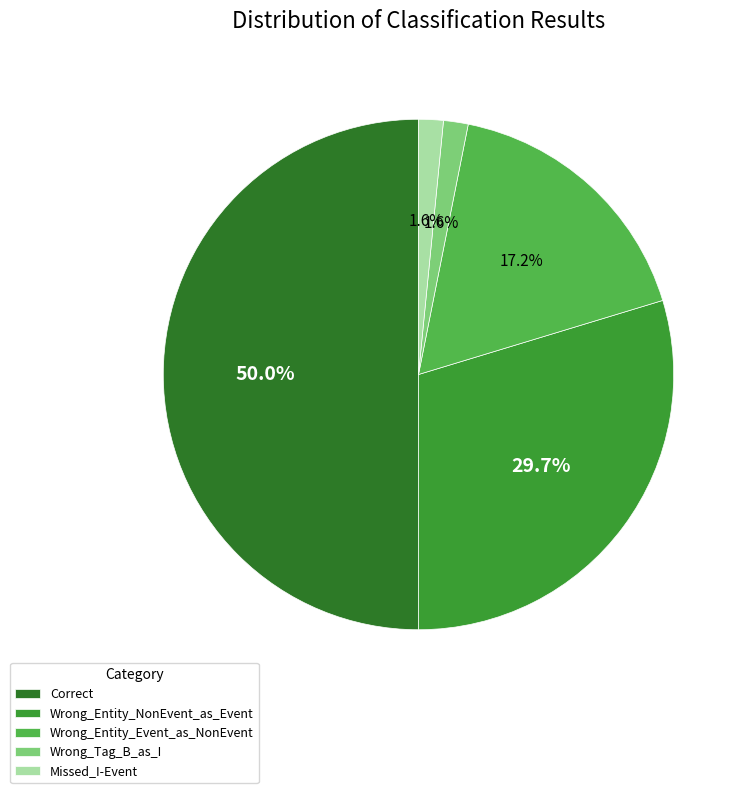

Combined, do Wrong_Tag_B_as_I and Correct account for over 50%?

Yes